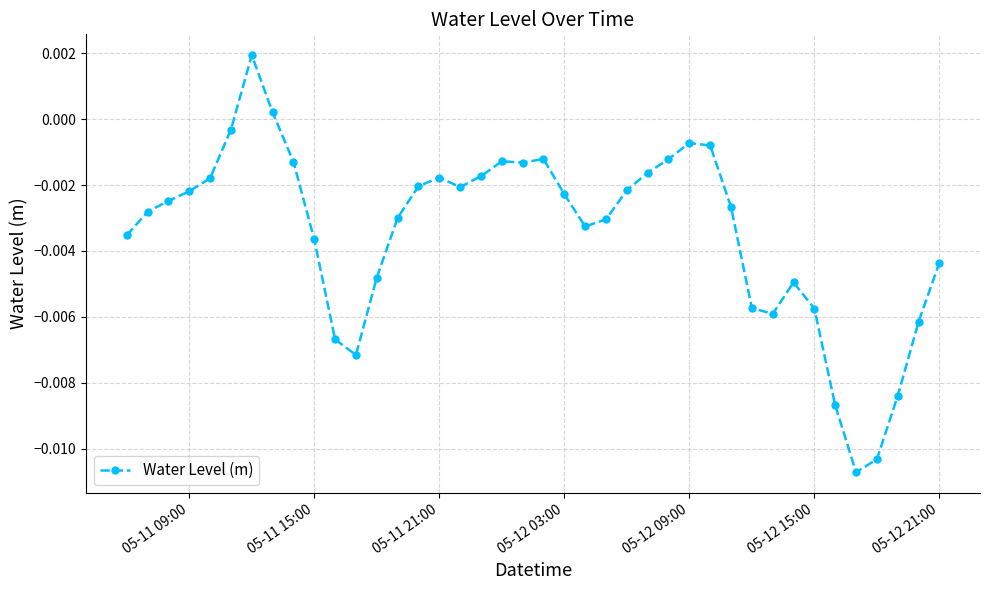

True or false: the data has more than 0 interior local peaks.

True